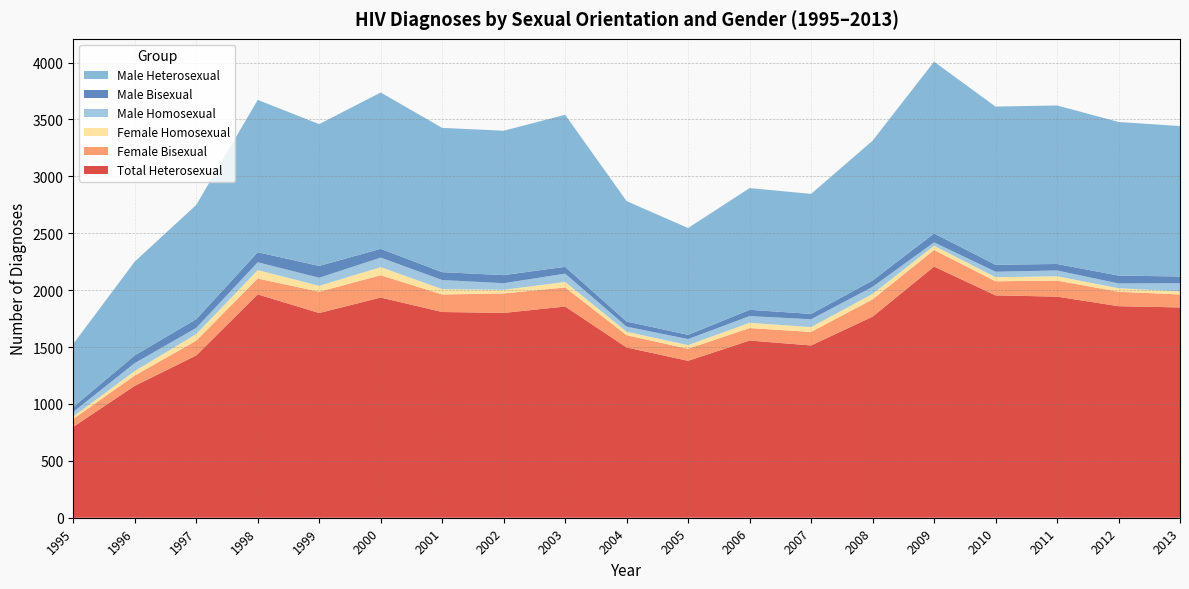

Reading left to right, transcribe all the data shown in this chart.

Total Heterosexual: 1995=799	1996=1159	1997=1426	1998=1963	1999=1799	2000=1935	2001=1808	2002=1800	2003=1856	2004=1496	2005=1379	2006=1557	2007=1514	2008=1767	2009=2207	2010=1954	2011=1943	2012=1859	2013=1848
Female Bisexual: 1995=69	1996=91	1997=130	1998=139	1999=187	2000=196	2001=154	2002=171	2003=168	2004=108	2005=106	2006=110	2007=119	2008=152	2009=146	2010=124	2011=141	2012=127	2013=114
Female Homosexual: 1995=22	1996=39	1997=58	1998=74	1999=52	2000=71	2001=47	2002=32	2003=48	2004=30	2005=32	2006=46	2007=42	2008=48	2009=37	2010=36	2011=38	2012=31	2013=26
Male Homosexual: 1995=40	1996=70	1997=54	1998=69	1999=71	2000=84	2001=80	2002=58	2003=73	2004=45	2005=53	2006=59	2007=69	2008=62	2009=30	2010=48	2011=51	2012=42	2013=73
Male Bisexual: 1995=43	1996=68	1997=77	1998=88	1999=104	2000=77	2001=69	2002=71	2003=60	2004=45	2005=37	2006=55	2007=47	2008=56	2009=78	2010=61	2011=57	2012=69	2013=59
Male Heterosexual: 1995=555	1996=824	1997=1004	1998=1339	1999=1246	2000=1374	2001=1268	2002=1269	2003=1336	2004=1058	2005=939	2006=1070	2007=1055	2008=1228	2009=1510	2010=1390	2011=1393	2012=1350	2013=1322